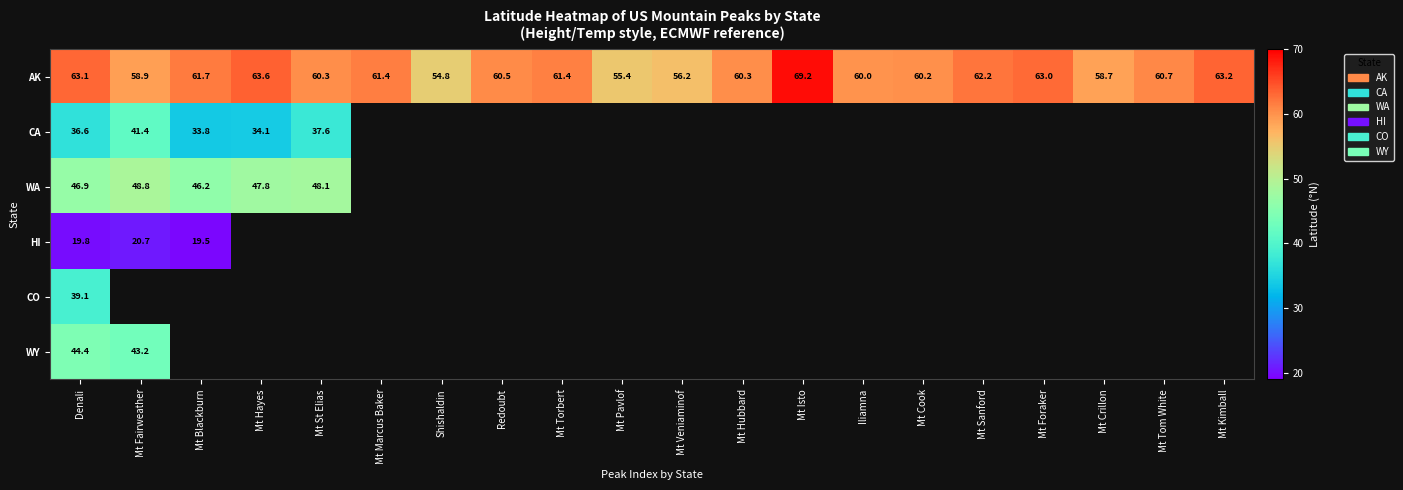

What is the approximate value of AK at Mt Veniaminof?

56.2